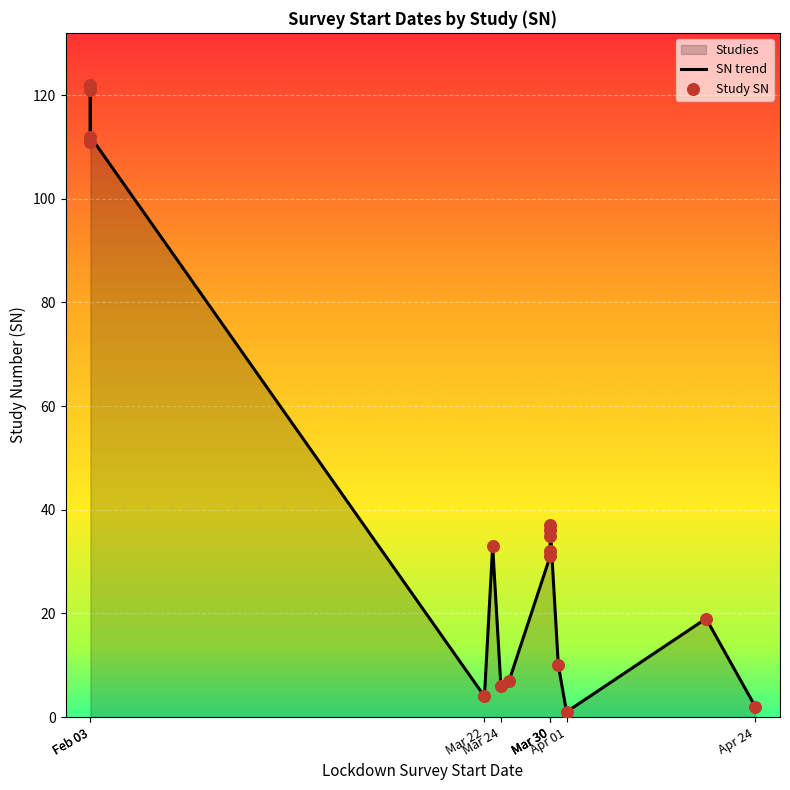

At which category is the sum across all series the highest?

Feb 03